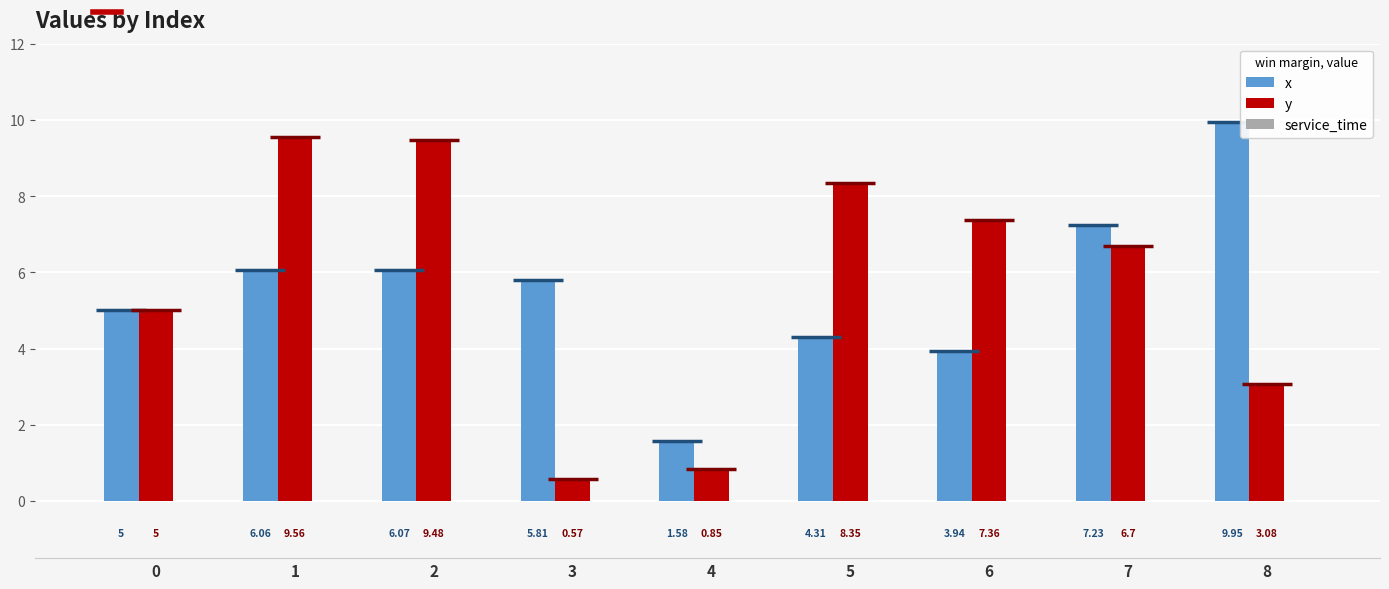

Does the chart contain stacked bars?

No